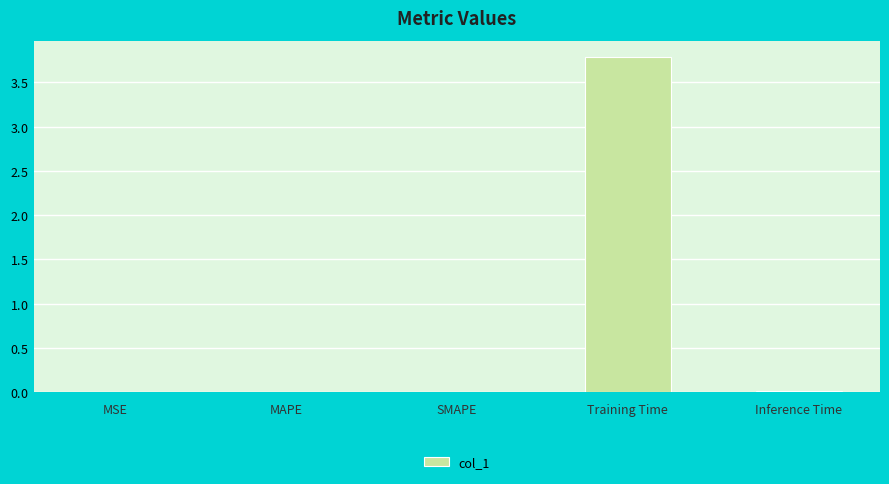

Reading left to right, extract all data points from this chart.

MSE=0.0	MAPE=0.0	SMAPE=0.0	Training Time=3.8	Inference Time=0.0